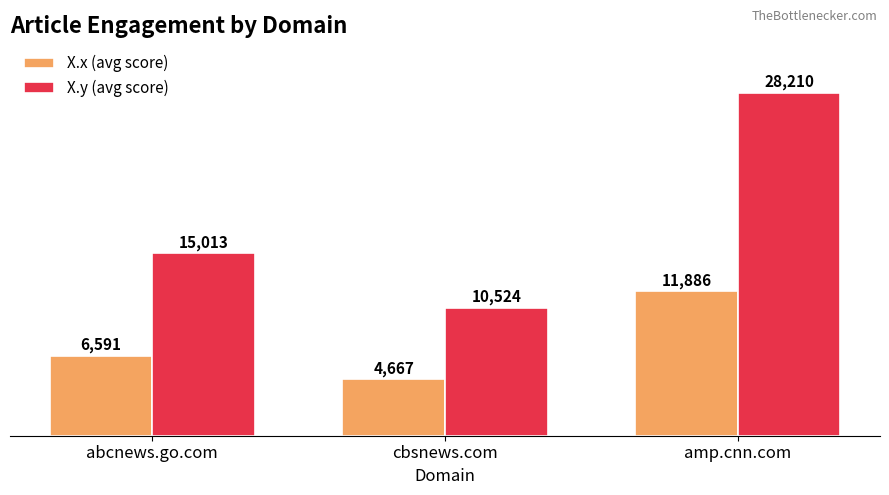

Rank the series at cbsnews.com from lowest to highest value.

X.x (avg score), X.y (avg score)